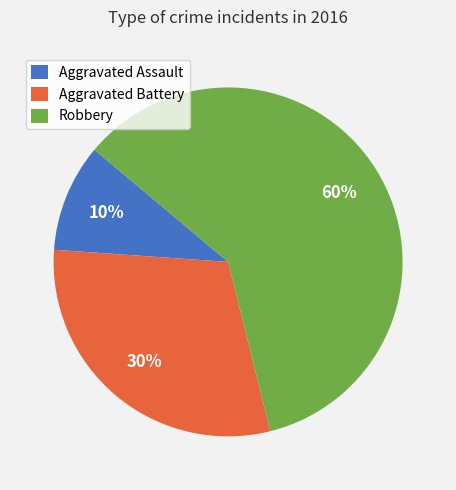

To the nearest percent, what is the average slice percentage?

33%